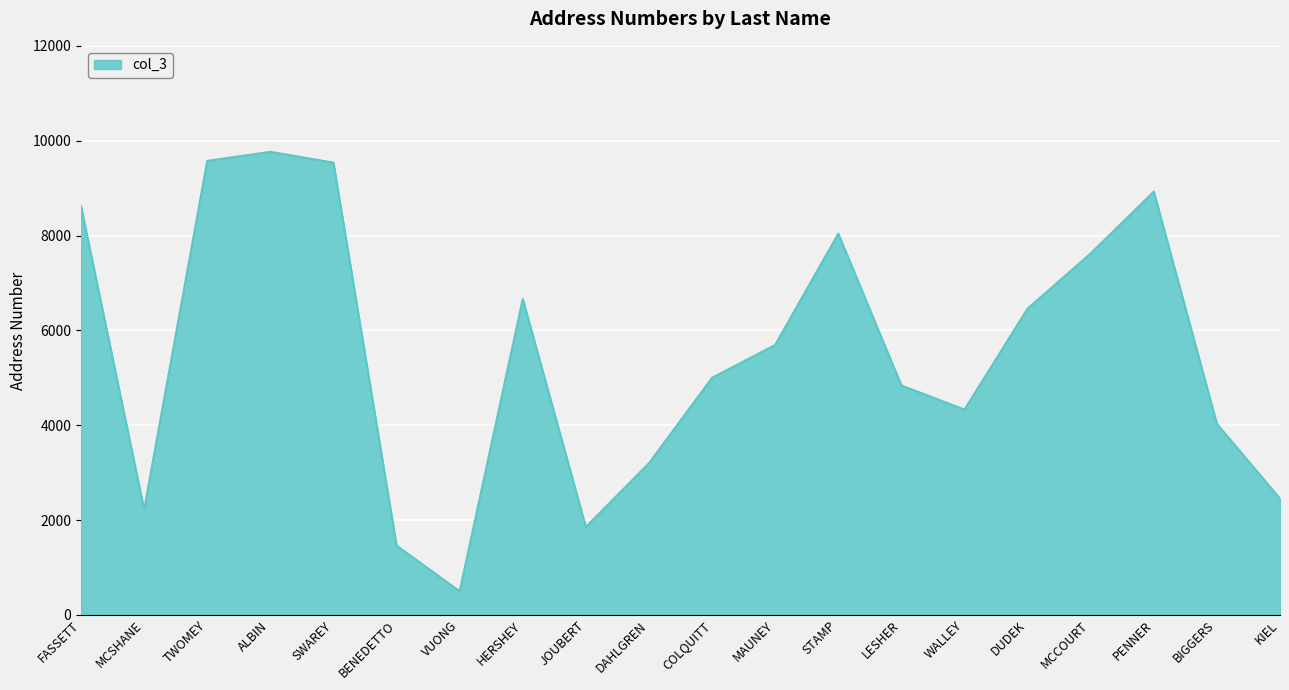

True or false: the data shows 2759 at SWAREY.

False